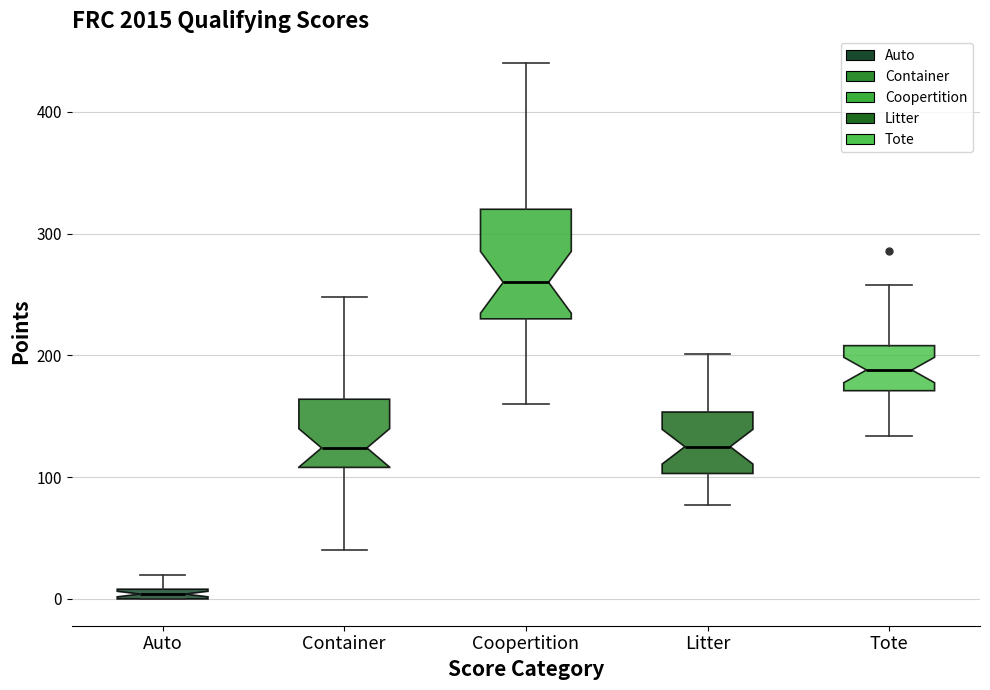

Which box has the lowest median line?

Auto